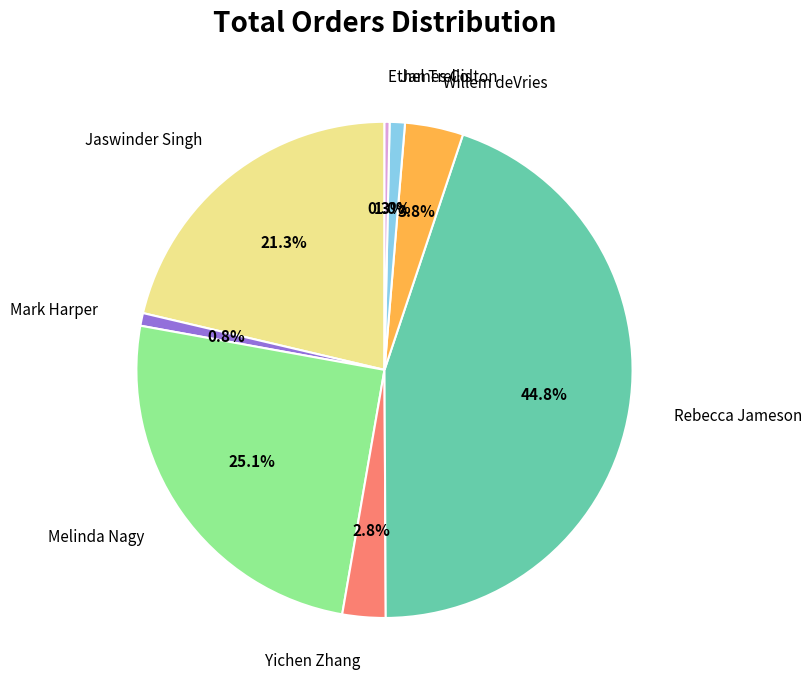

To the nearest percent, what is the difference between the Melinda Nagy and Jaswinder Singh slice percentages?

4%